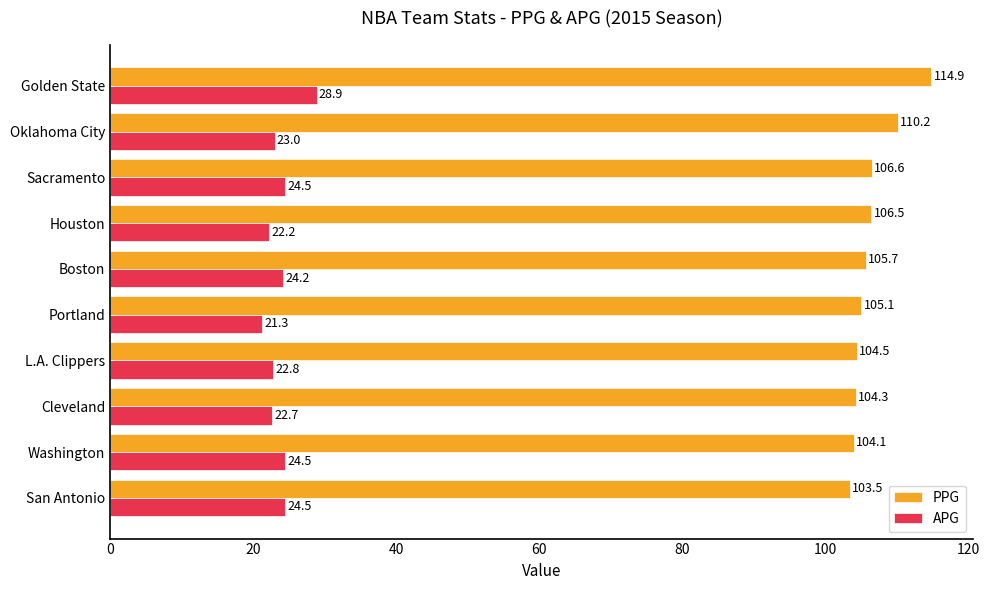

What is the average value of the APG series?

23.9